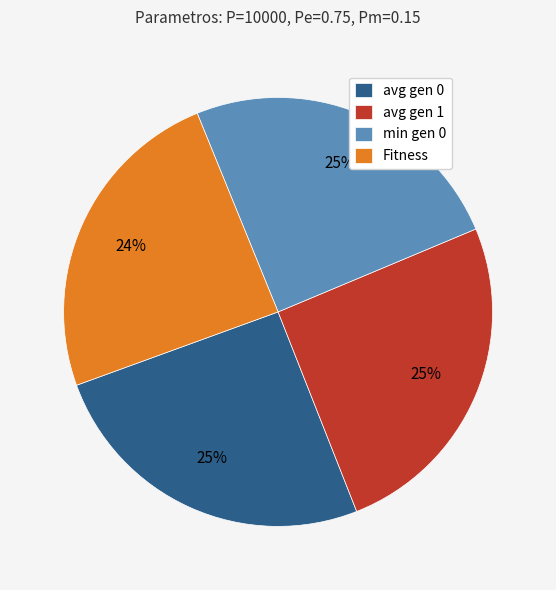

True or false: avg gen 1 accounts for 25% of the total.

True